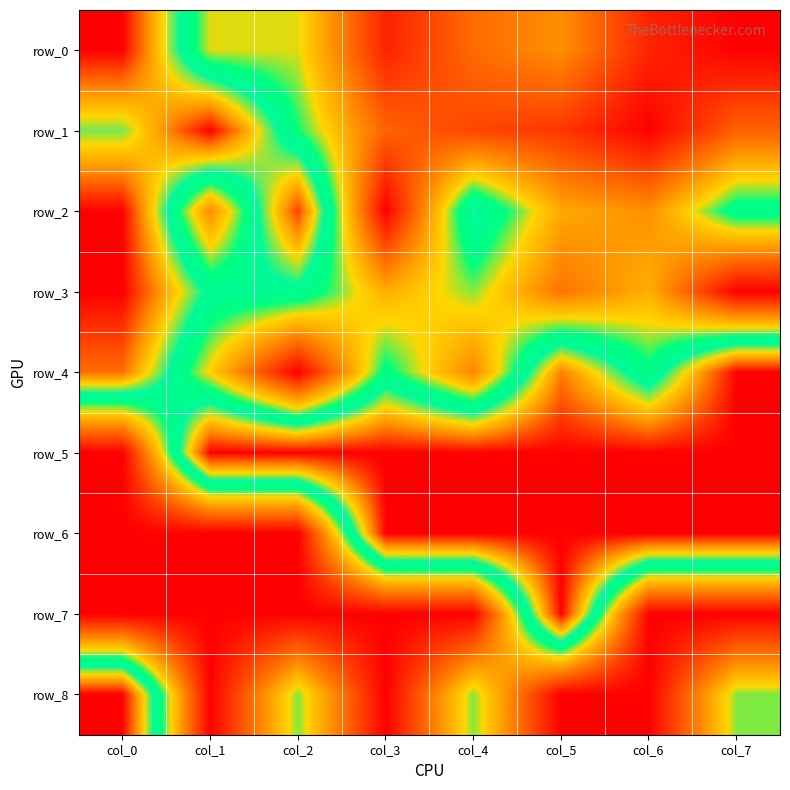

Is the value of row_7 at col_5 greater than the value of row_5 at col_7?

Yes